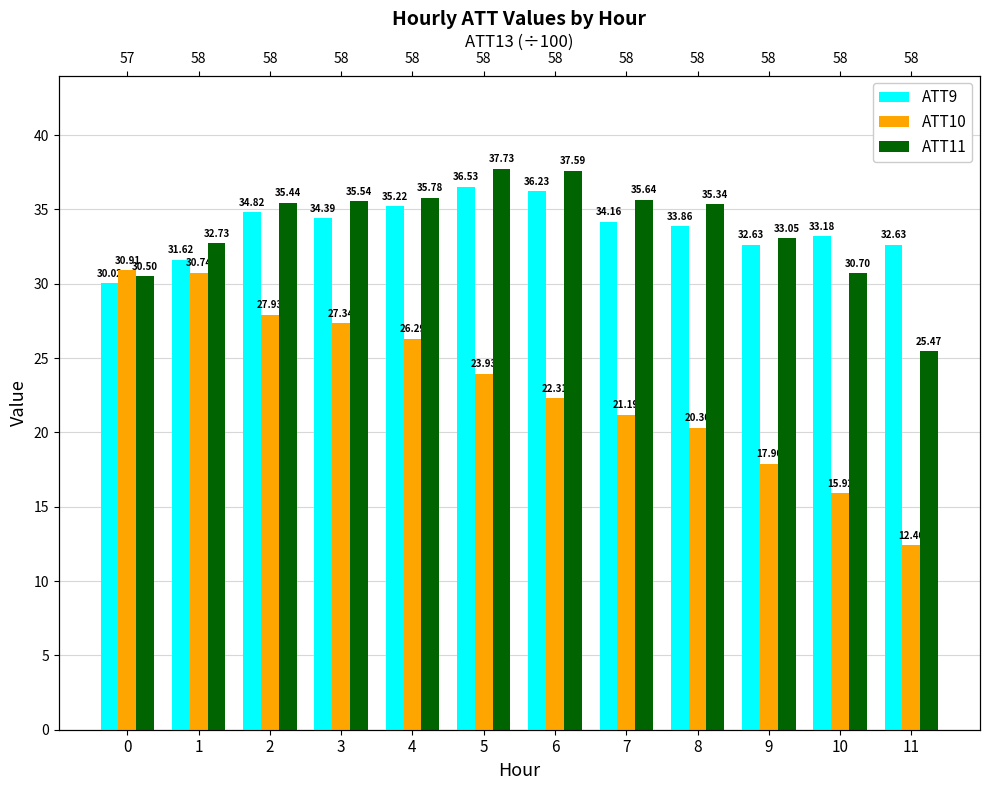

What is the highest value of the ATT9 series?

36.5